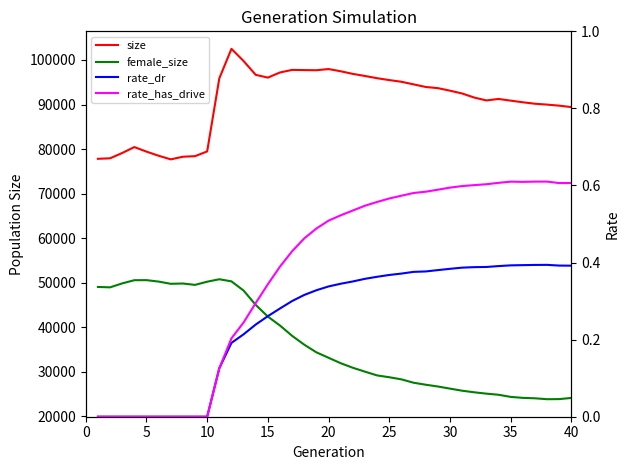

What is the spread (max minus min) of values at 25?

78498.0